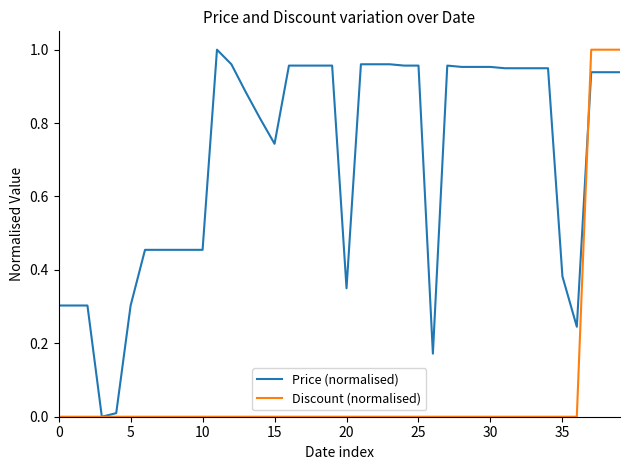

Rank the series by their average value, from lowest to highest.

Discount (normalised), Price (normalised)